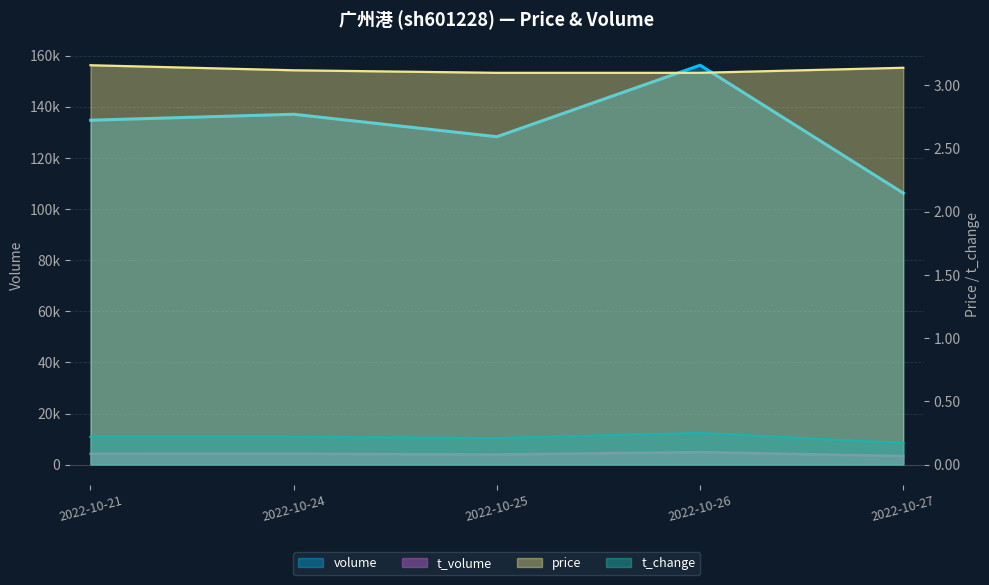

The value of price at 2022-10-26 is 4.2. True or false?

False